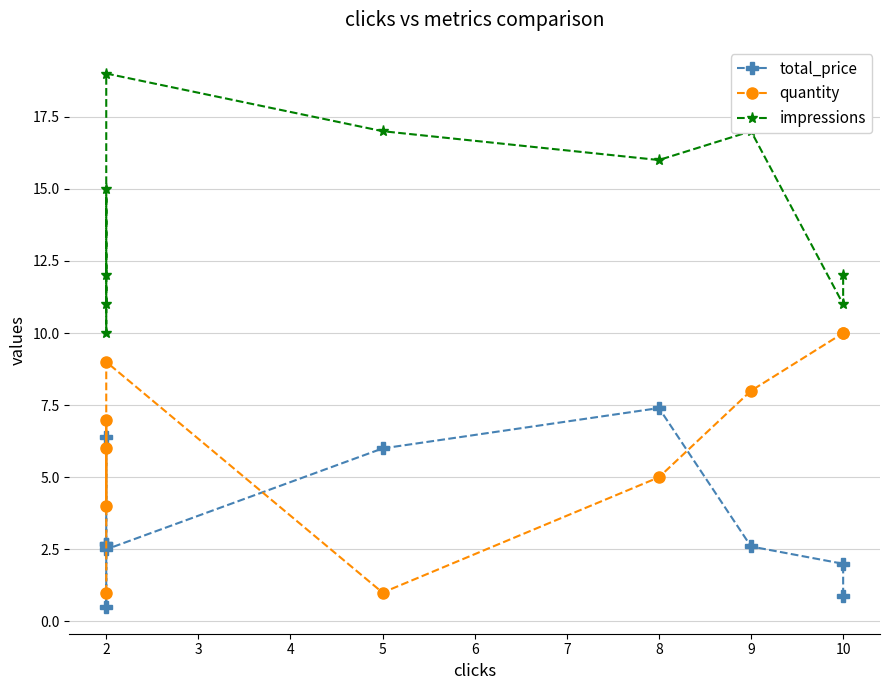

Which series has the largest total across all categories?

impressions